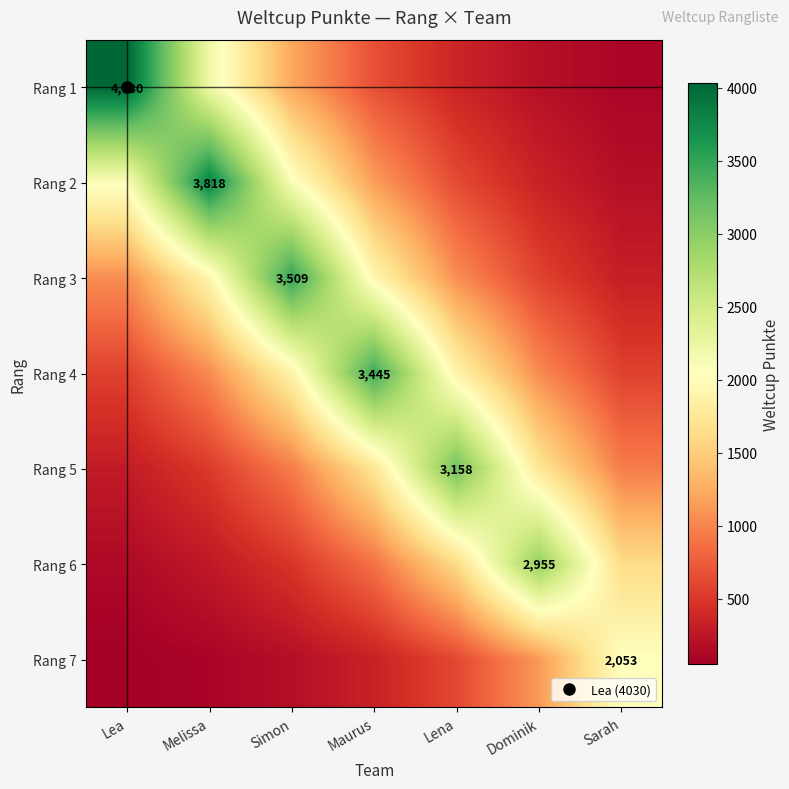

Between Lena and Sarah, which is larger?

Lena